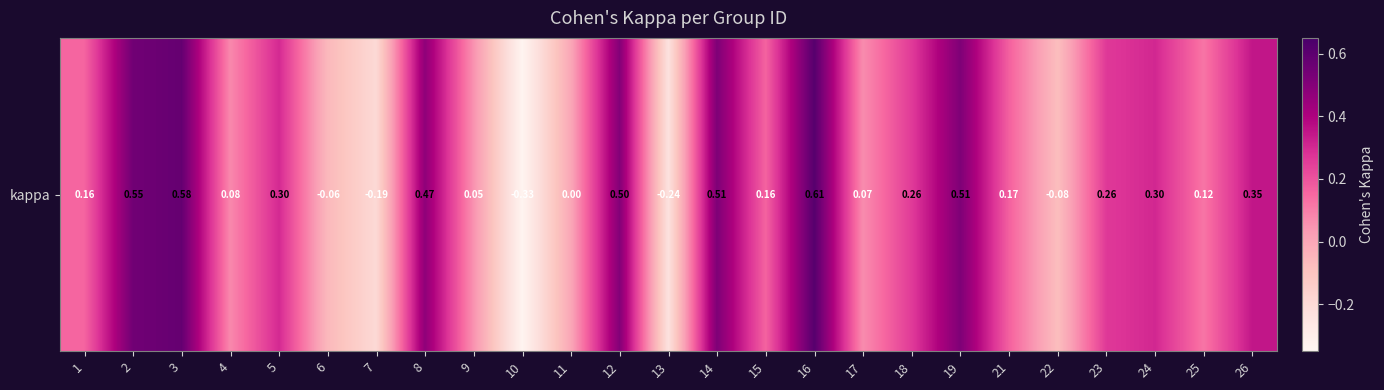

Reading left to right, transcribe all the data shown in this chart.

1=0.2	2=0.5	3=0.6	4=0.1	5=0.3	6=-0.1	7=-0.2	8=0.5	9=0.1	10=-0.3	11=0.0	12=0.5	13=-0.2	14=0.5	15=0.2	16=0.6	17=0.1	18=0.3	19=0.5	21=0.2	22=-0.1	23=0.3	24=0.3	25=0.1	26=0.3